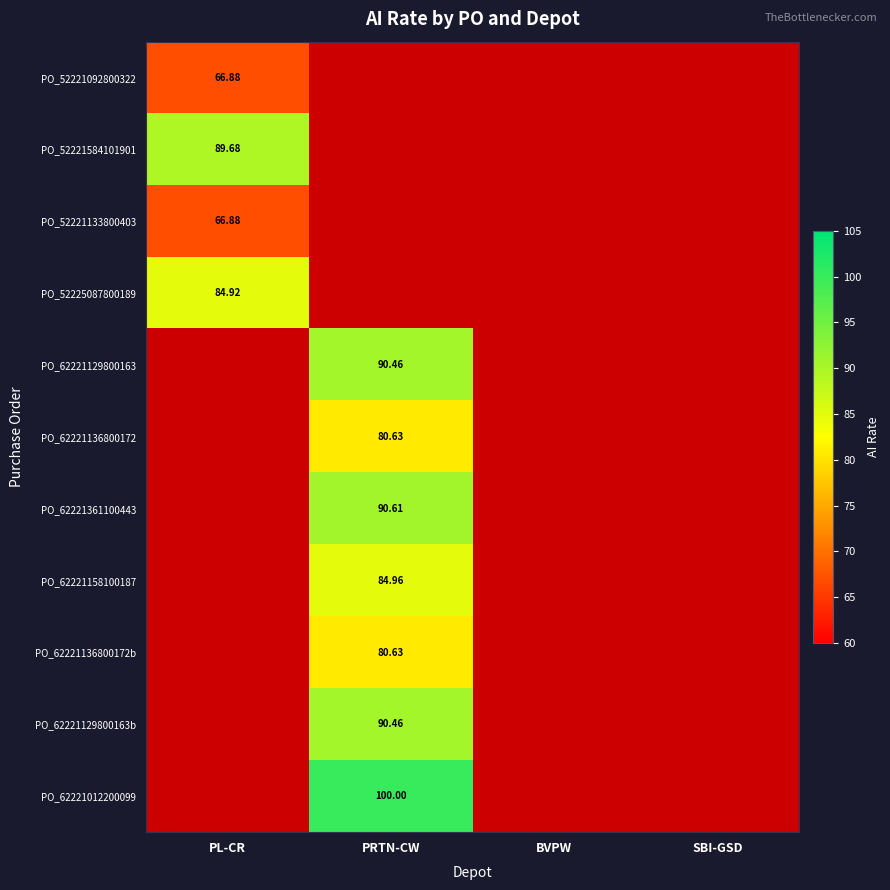

Which category has the lowest value in the PO_62221136800172b series?

PL-CR